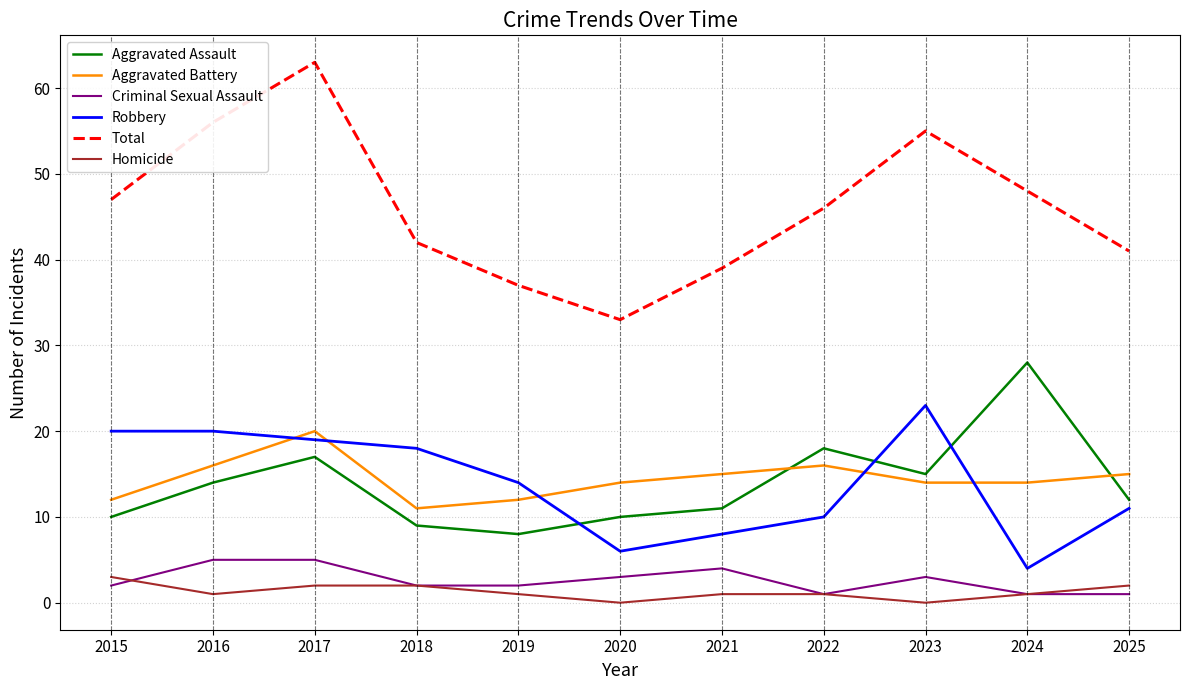

True or false: Total and Criminal Sexual Assault cross at least once.

False